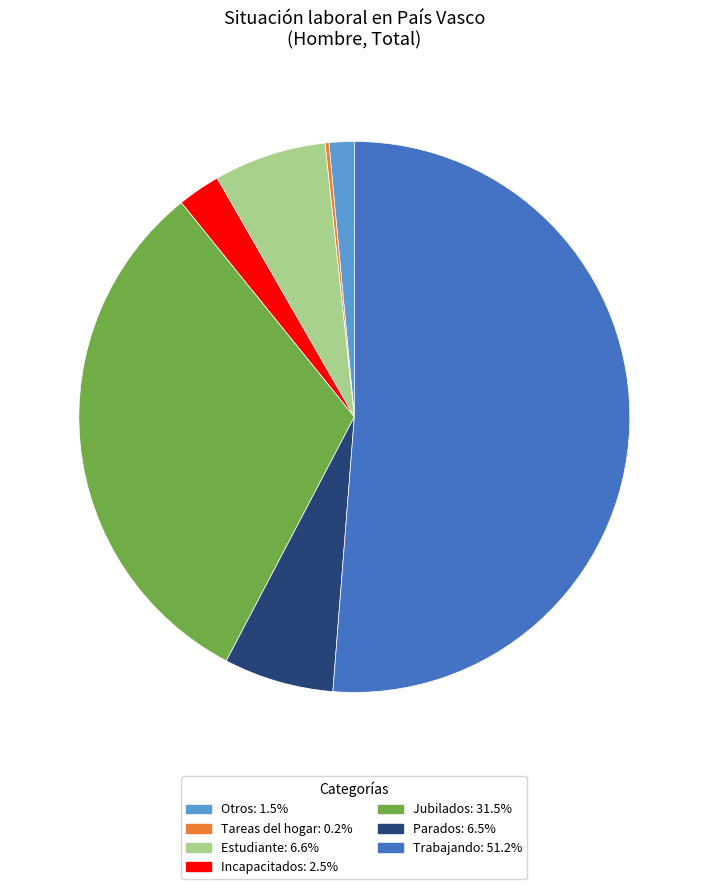

Is there a majority slice in this chart?

Yes